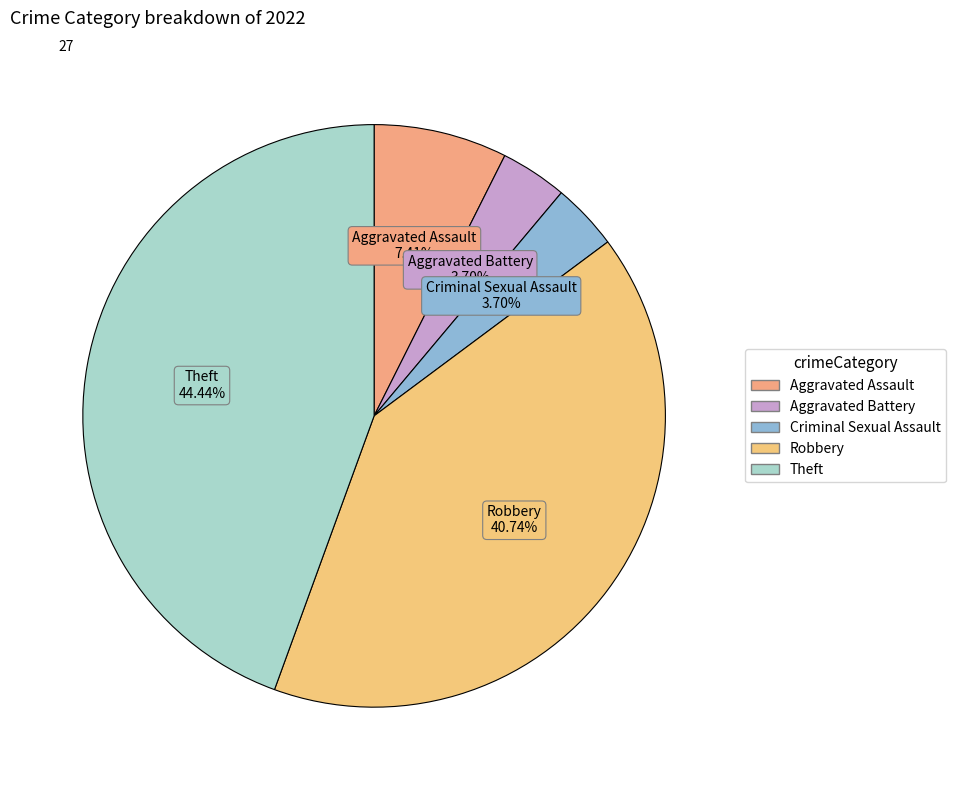

Which has a higher value, Aggravated Assault or Criminal Sexual Assault?

Aggravated Assault